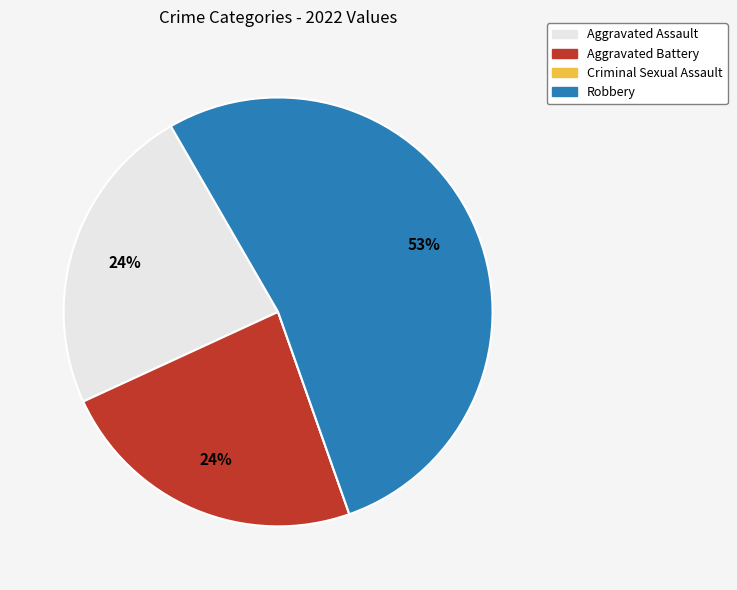

Which has a higher value, Aggravated Assault or Robbery?

Robbery